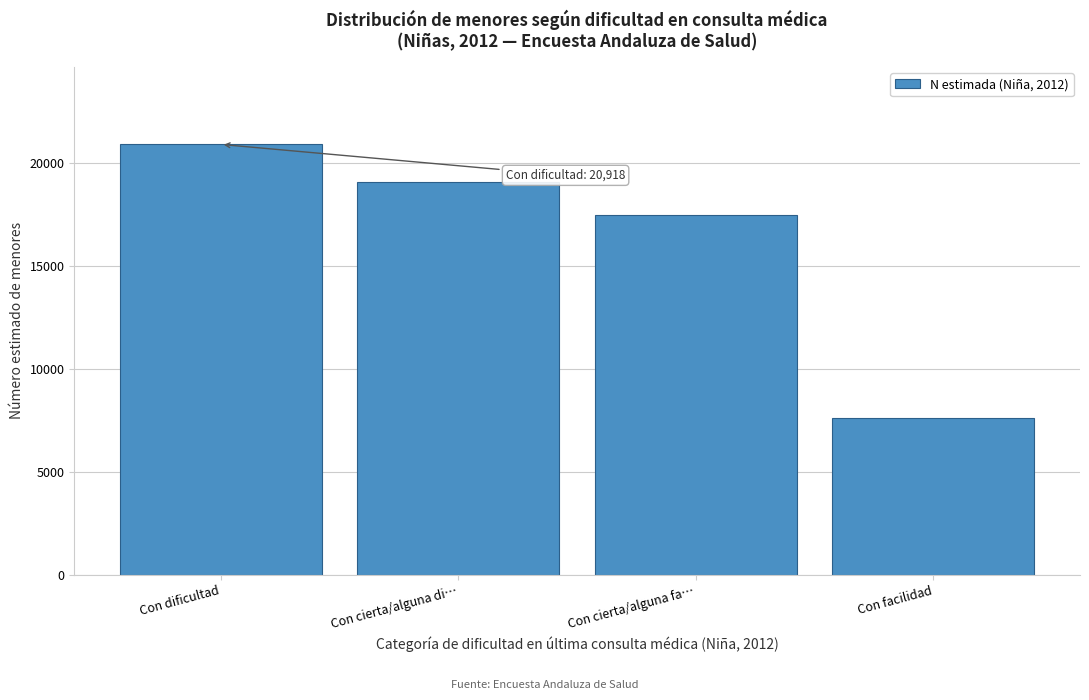

Reading left to right, extract all data points from this chart.

Con dificultad=20918	Con cierta/alguna di…=19082	Con cierta/alguna fa…=17484	Con facilidad=7625